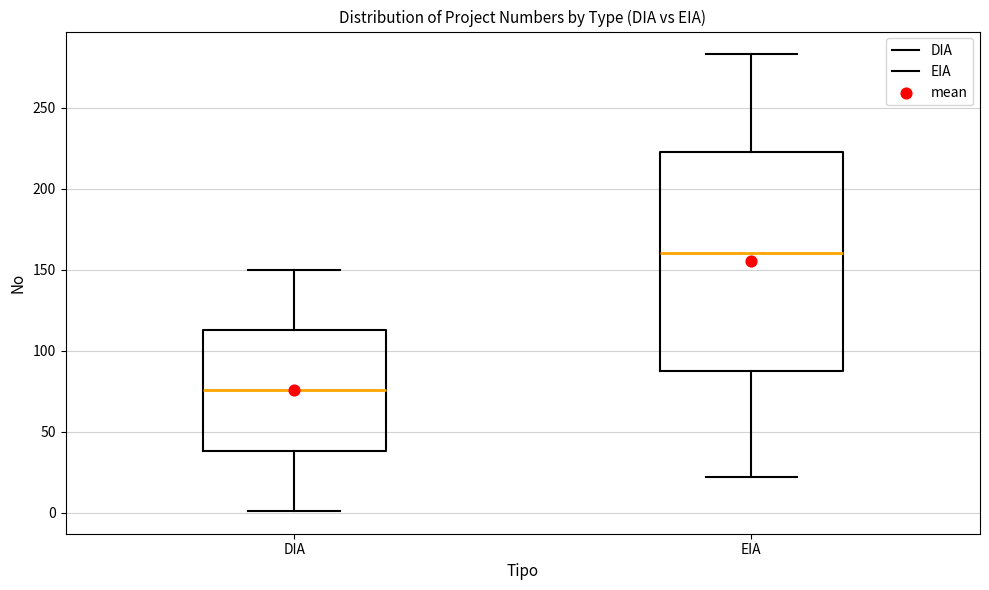

Which box has the lowest median line?

DIA